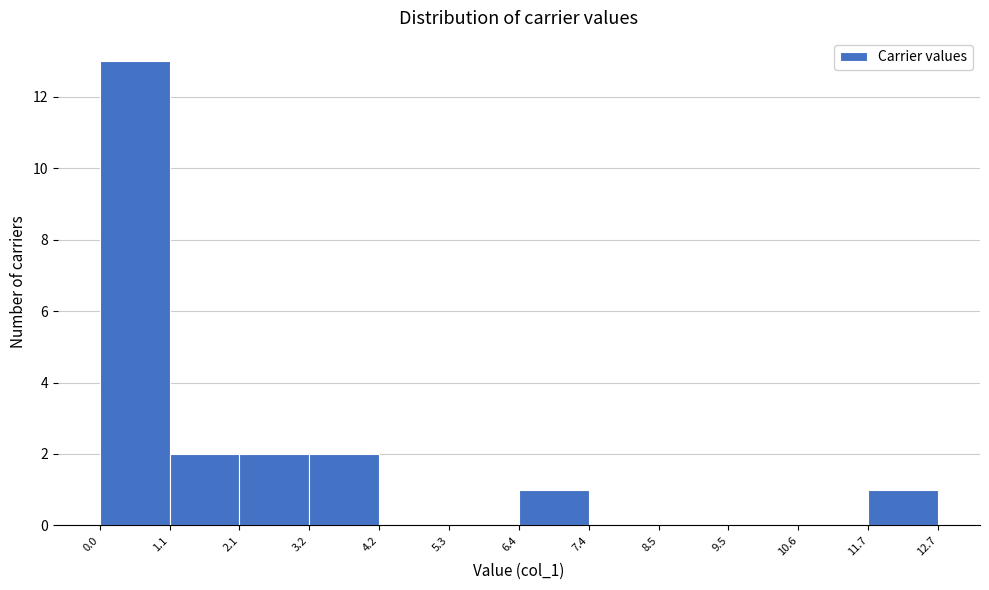

What is the height of the bar covering 2.1 to 3.2 on the x-axis? The values are not printed on the chart, so give them approximately, as read against the axis.

2